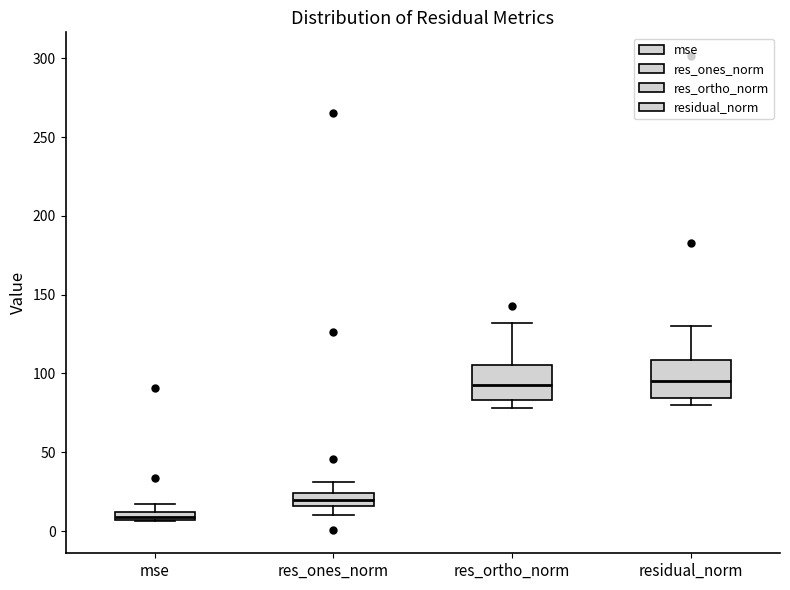

Where is the upper edge of the box for res_ones_norm on the y-axis? The values are not printed on the chart, so give them approximately, as read against the axis.

25